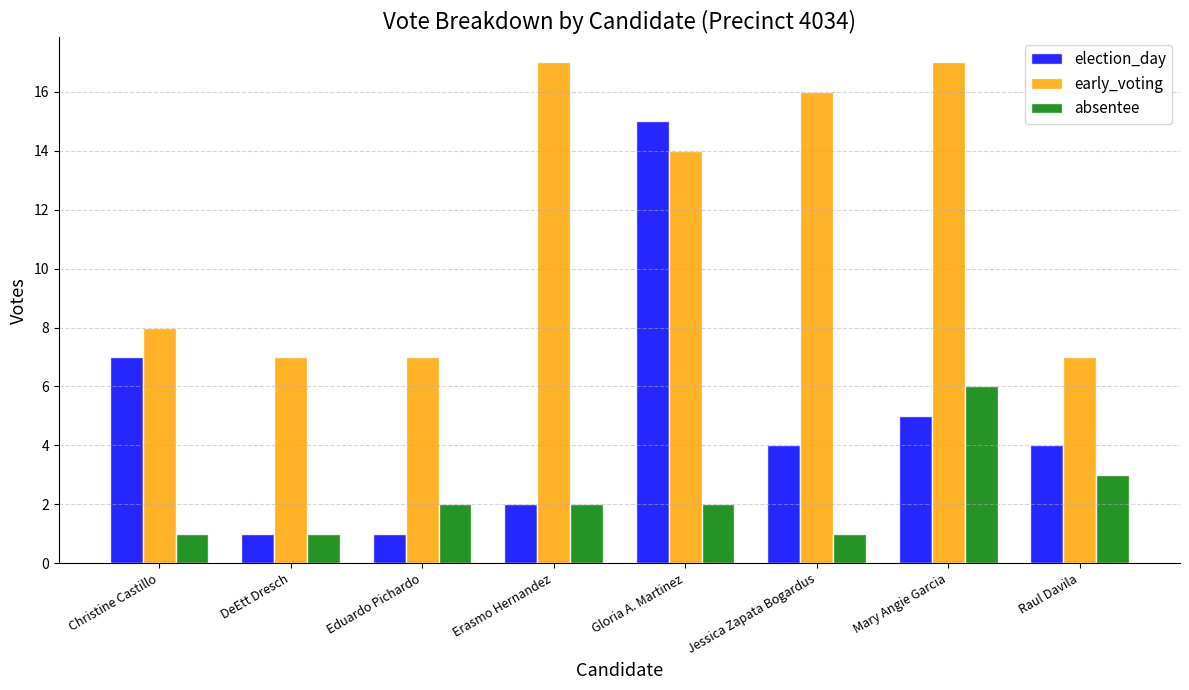

The value of absentee at Erasmo Hernandez is 2. True or false?

True